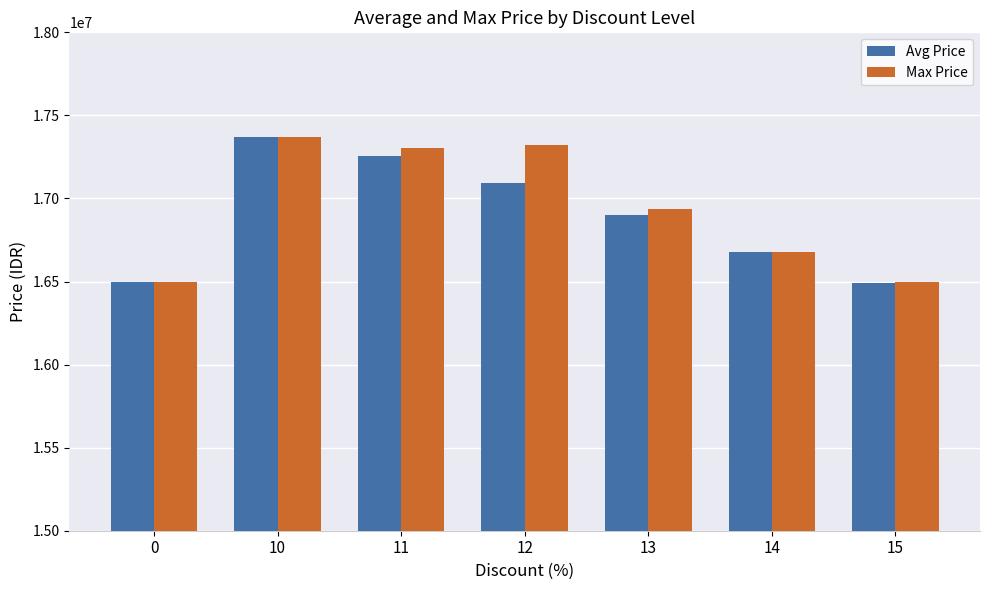

At which category is the sum across all series the highest?

10